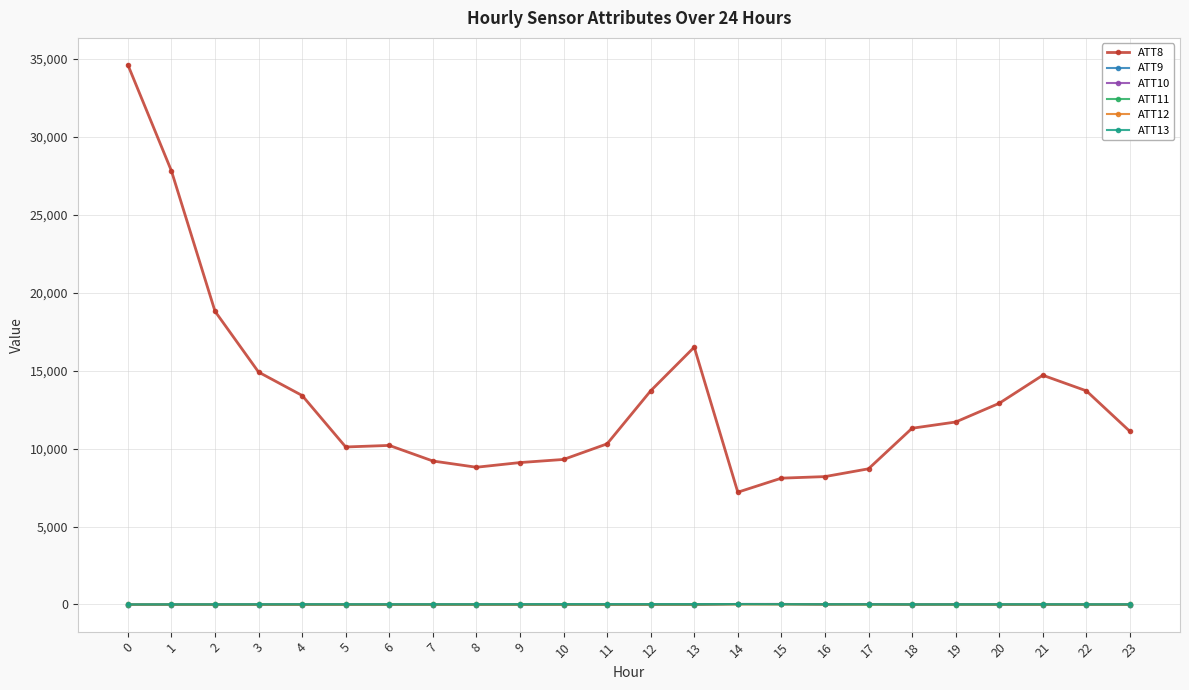

Which series has the largest total across all categories?

ATT8